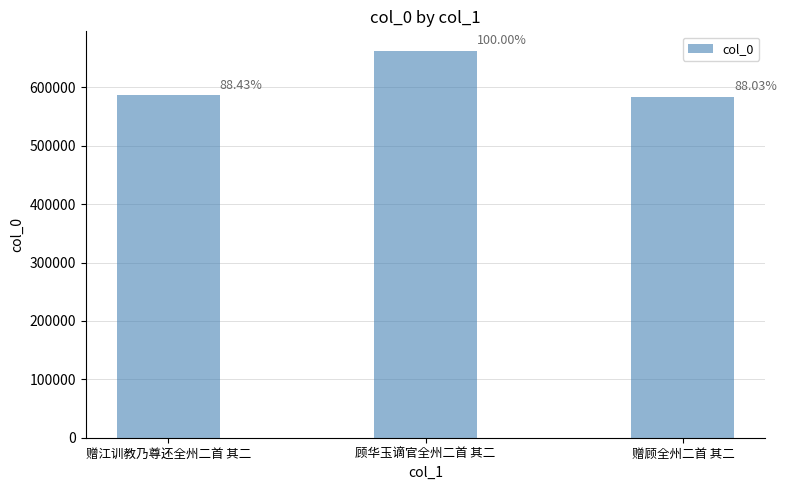

What is the label of the 1st bar from the left?

赠江训教乃尊还全州二首 其二